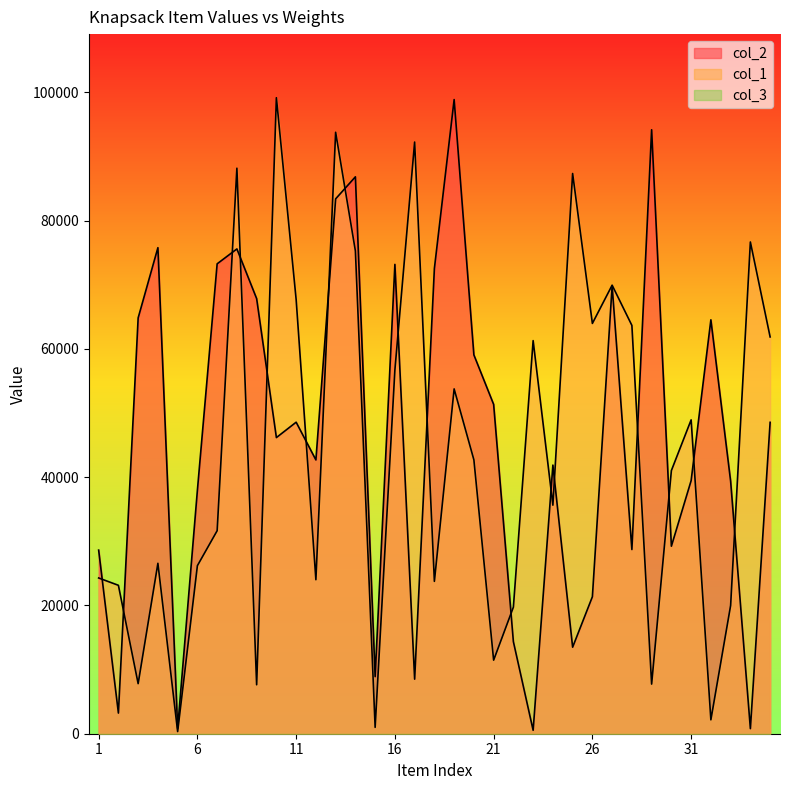

Between 9 and 34, which series saw the biggest shift?

col_1